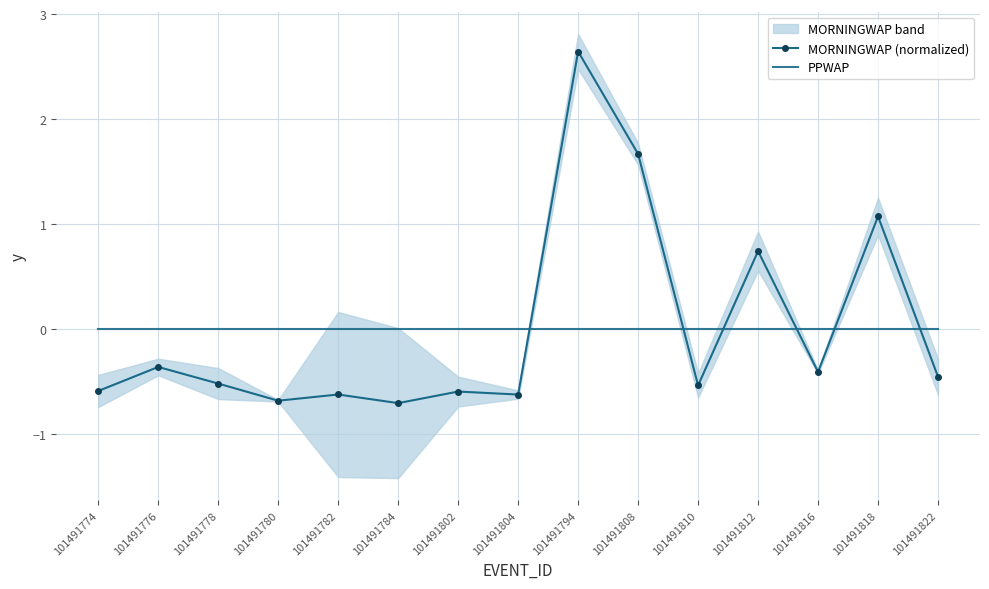

Which category has the highest value across all series?

101491794